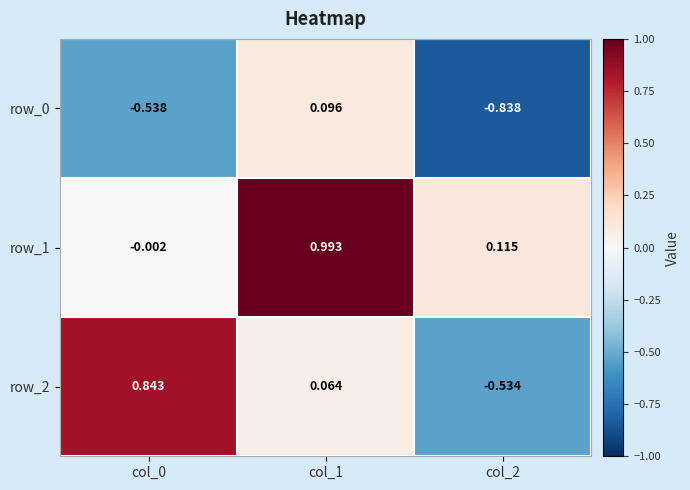

Which series has the largest range (max minus min)?

row_2